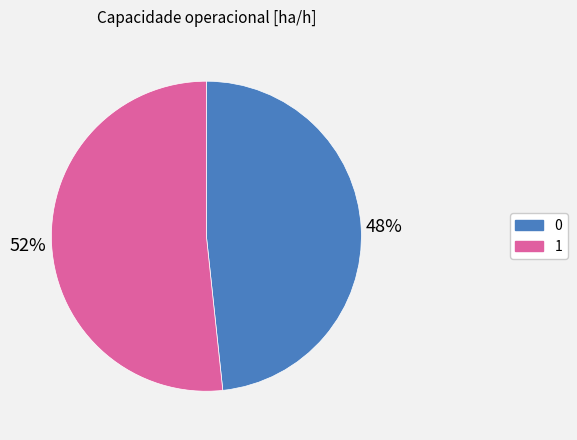

Which has a higher value, 0 or 1?

1